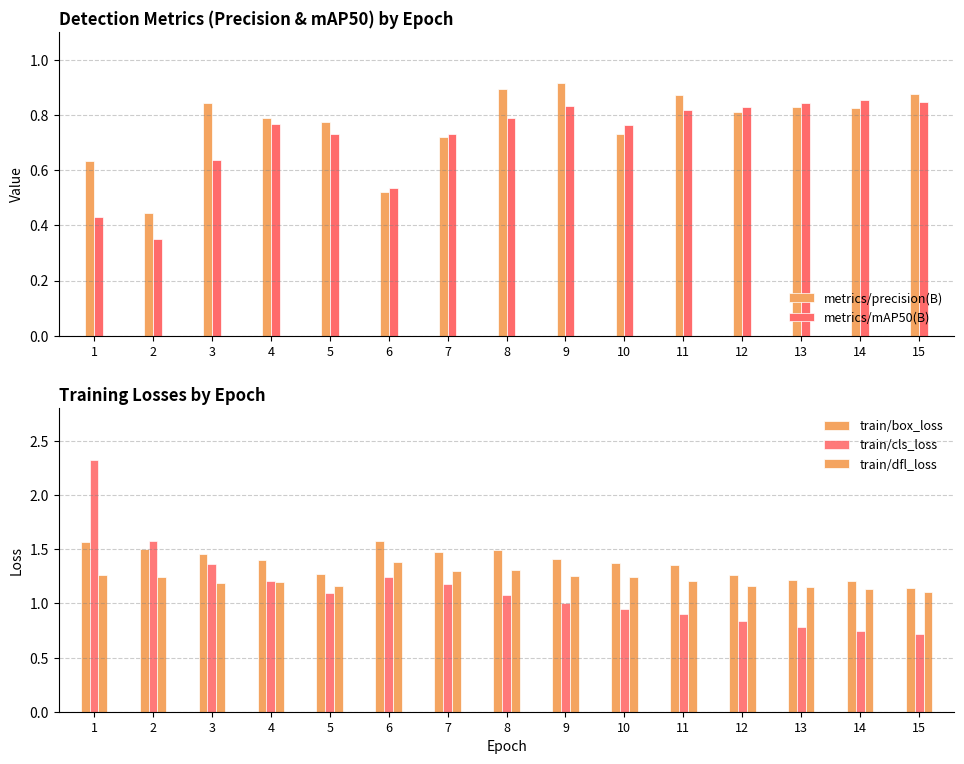

What is the difference between the second highest and second lowest values in the metrics/mAP50(B) series?

0.4